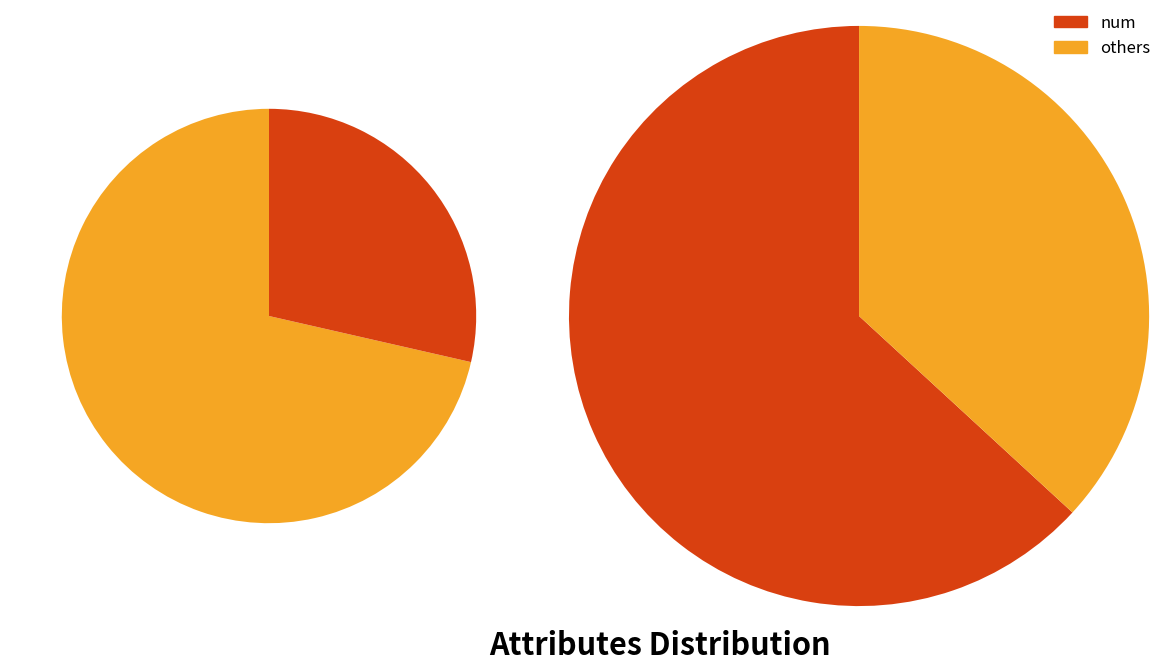

Does any single category account for the majority?

Yes